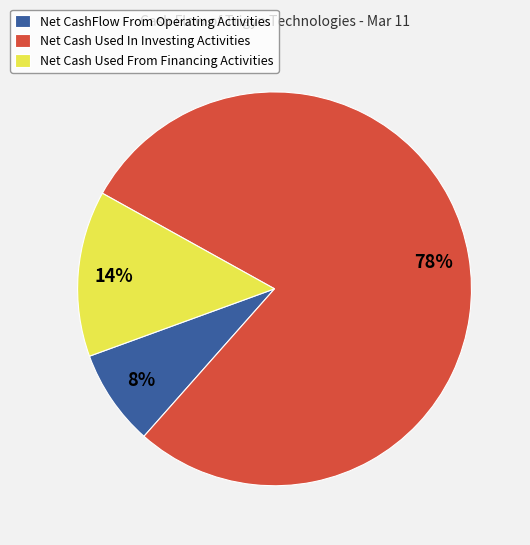

To the nearest percent, what is the average slice percentage?

33%